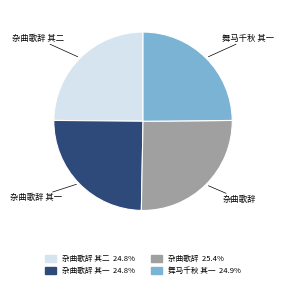

Does 杂曲歌辞 represent more than half of the total?

No